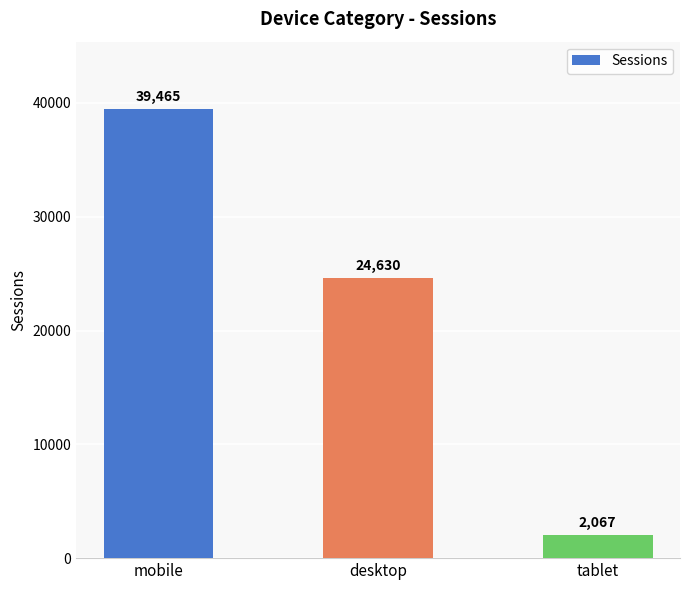

How many values are between 2067 and 39465?

3